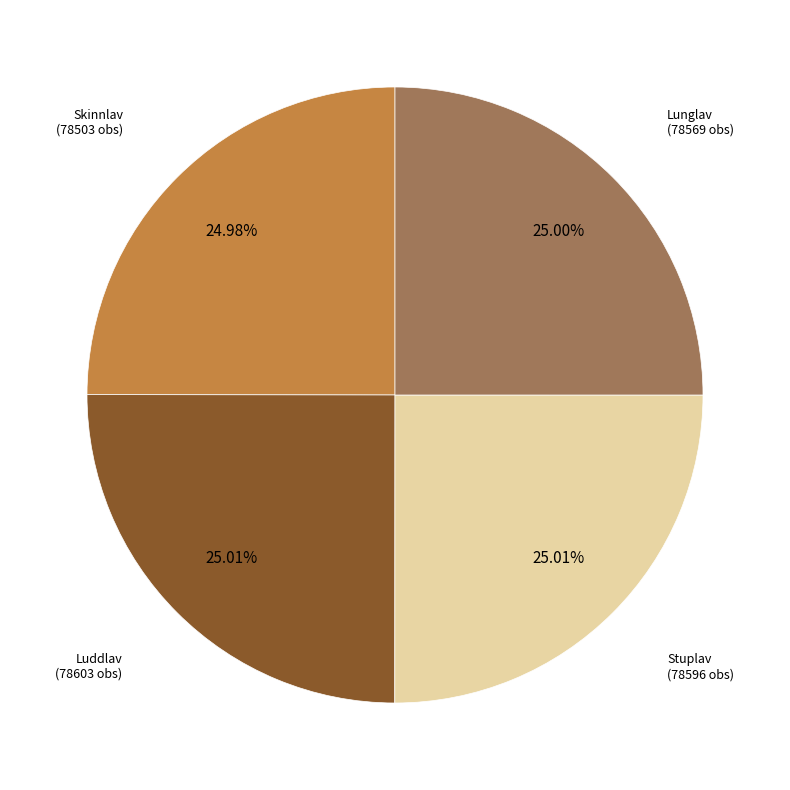

To the nearest percent, what is the average slice percentage?

25%